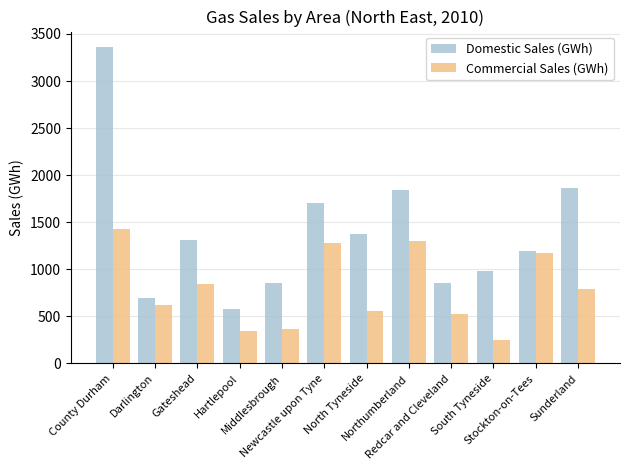

List the series in order of their overall mean, lowest first.

Commercial Sales (GWh), Domestic Sales (GWh)